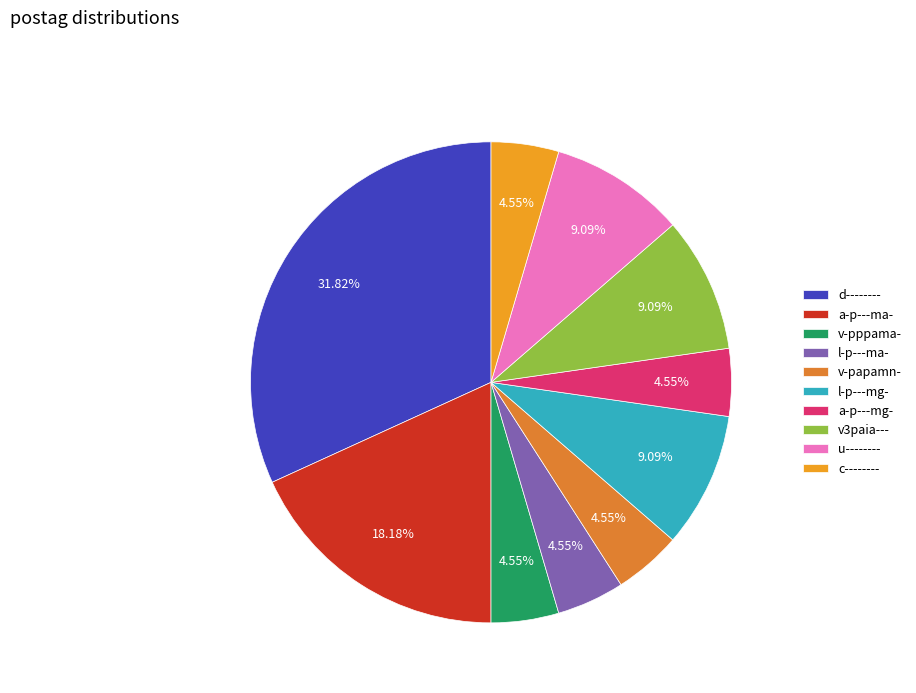

True or false: a-p---mg- accounts for 1% of the total.

False